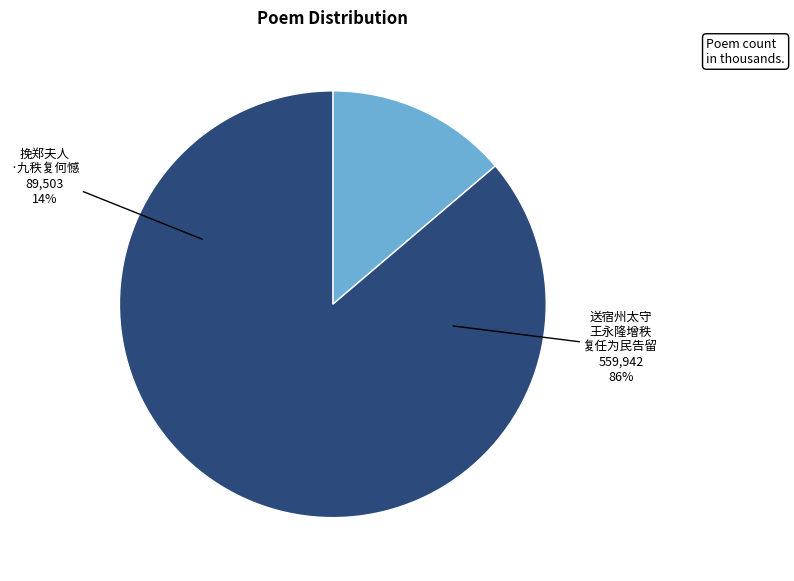

Do 送宿州太守王永隆增秩复任为民告留 and 挽郑夫人·九秩复何憾 together represent more than half of the pie?

Yes